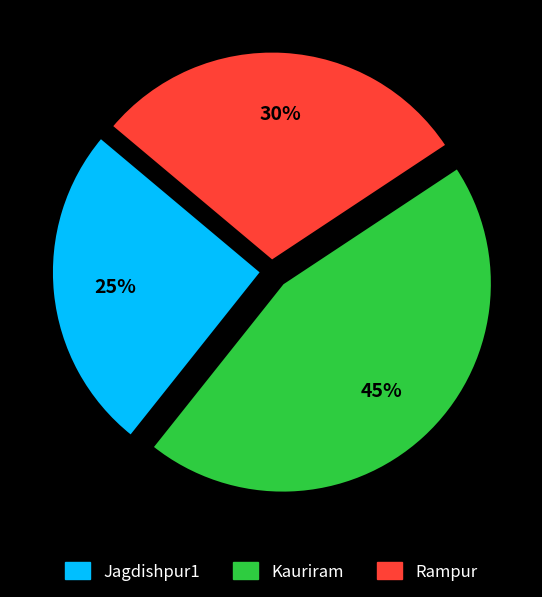

Which slice is the largest?

Kauriram